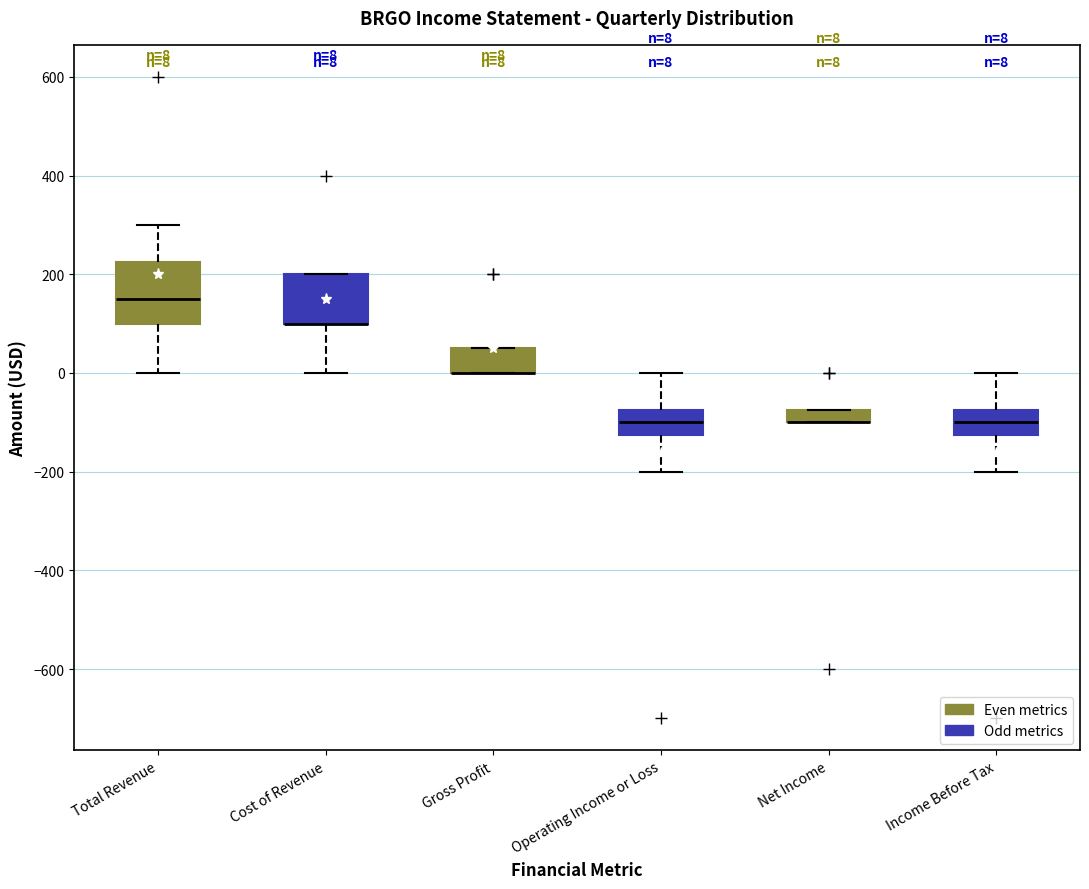

Comparing the boxes themselves (not the whiskers), which one is the tallest?

Total Revenue